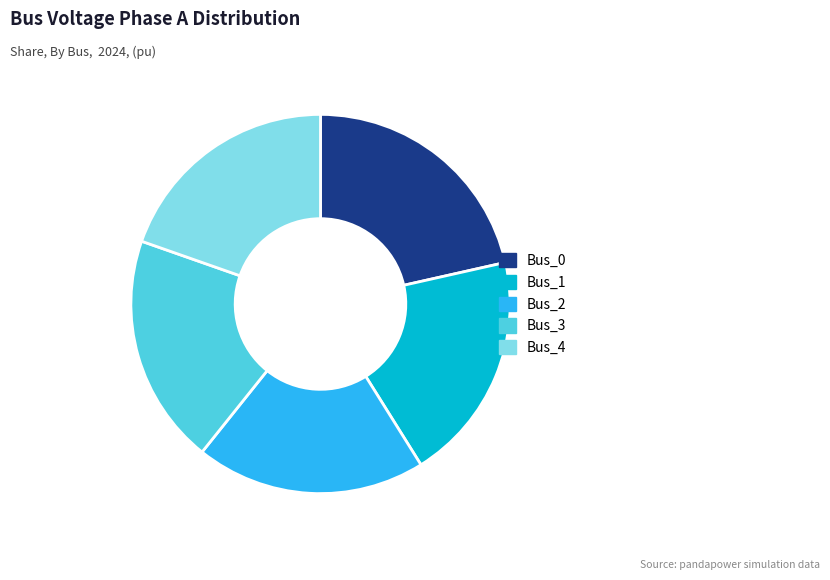

Is it true that Bus_2 is 7% of the pie?

False